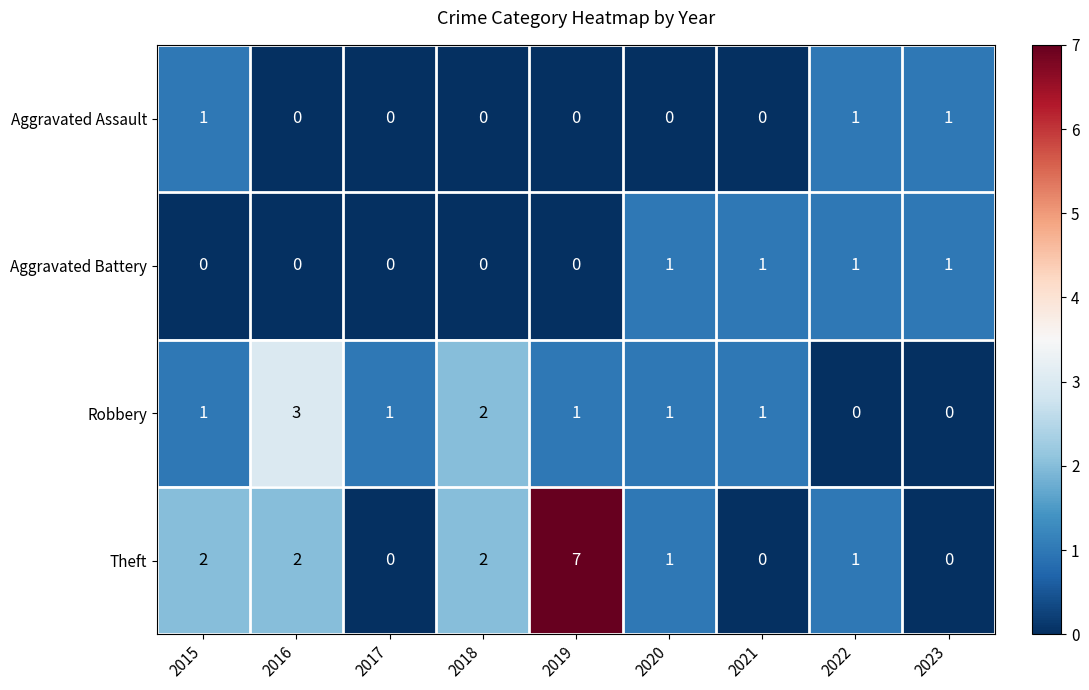

The value of Robbery at 2023 is 0. True or false?

True